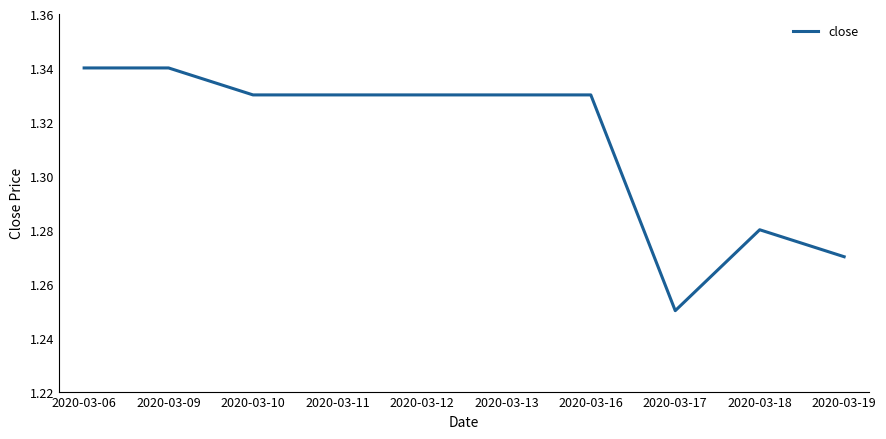

The chart shows a value of 0.3 at 2020-03-17. True or false?

False